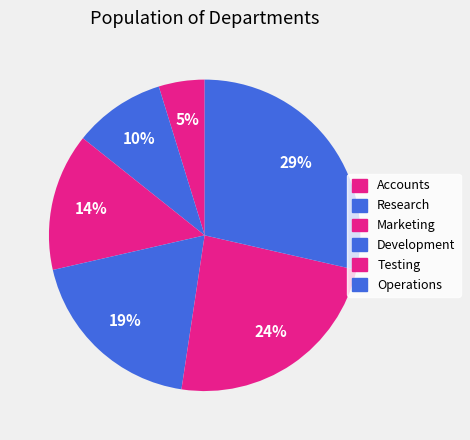

Approximately how many times larger is the value at Research compared to Testing?

0.4